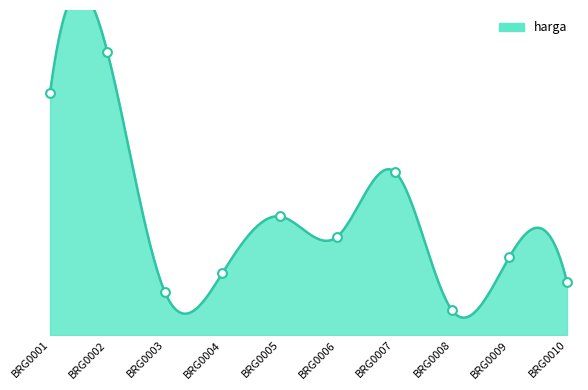

What is the change in value from BRG0001 to BRG0007?

-31300